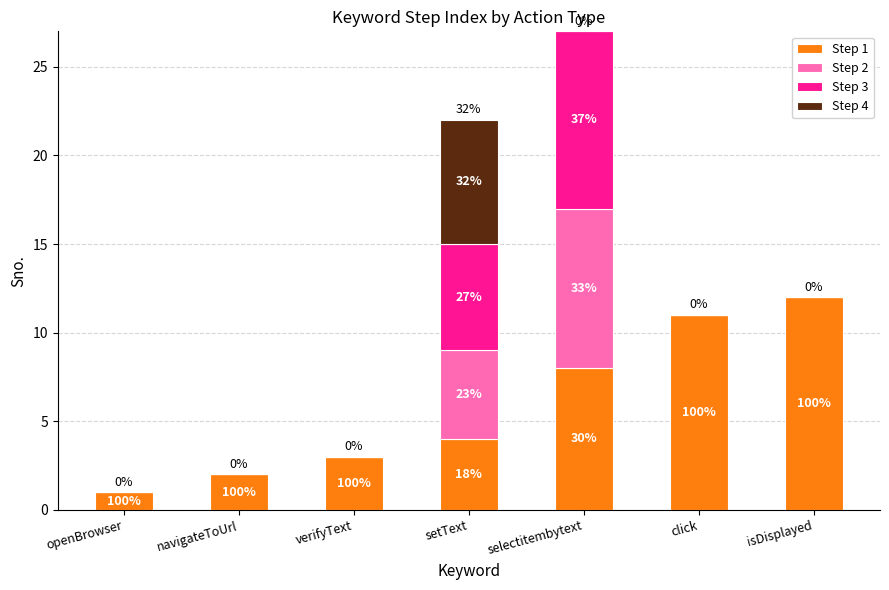

What are all the series names shown in the legend?

Step 1, Step 2, Step 3, Step 4